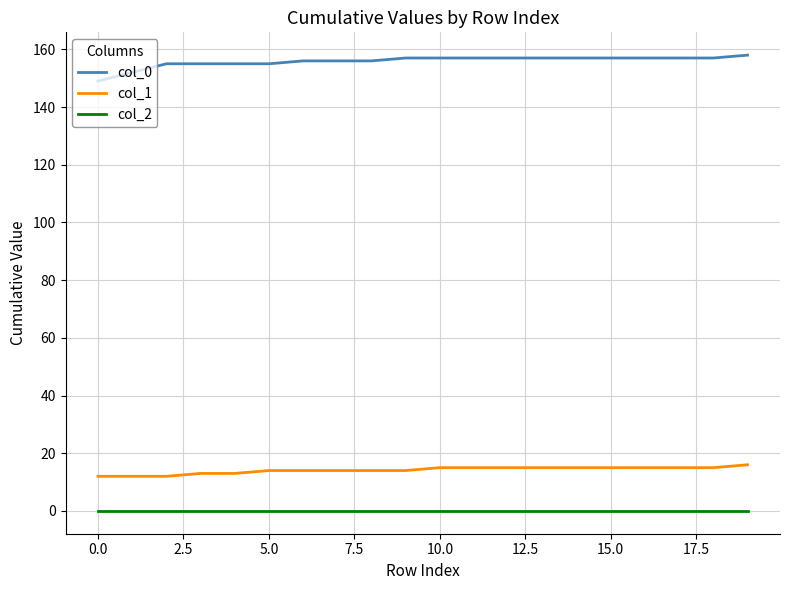

What is the maximum value shown in the chart?

158